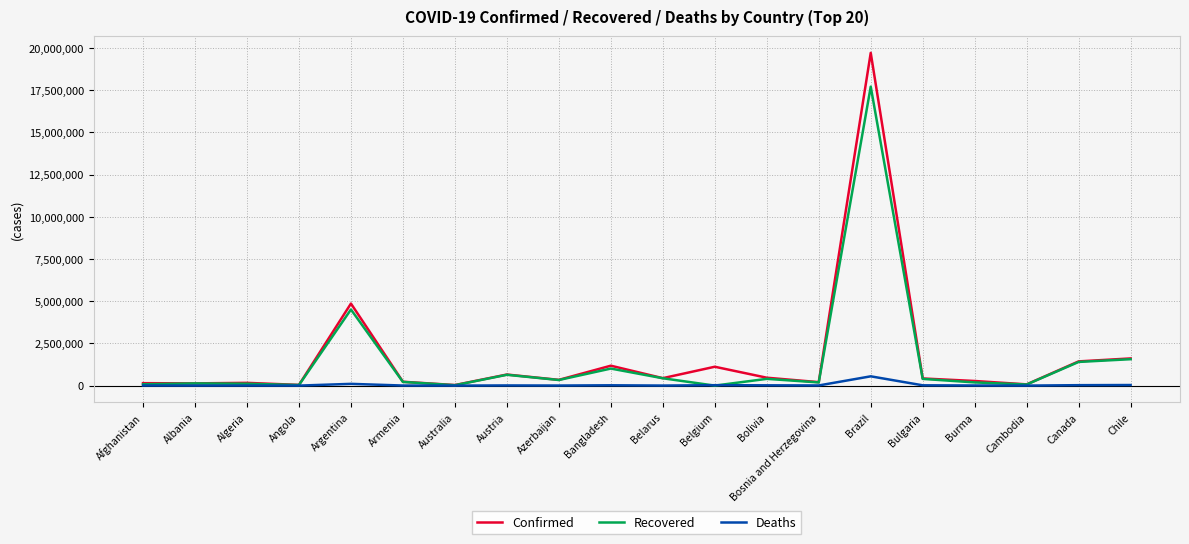

Between Bosnia and Herzegovina and Brazil, which series saw the biggest shift?

Confirmed